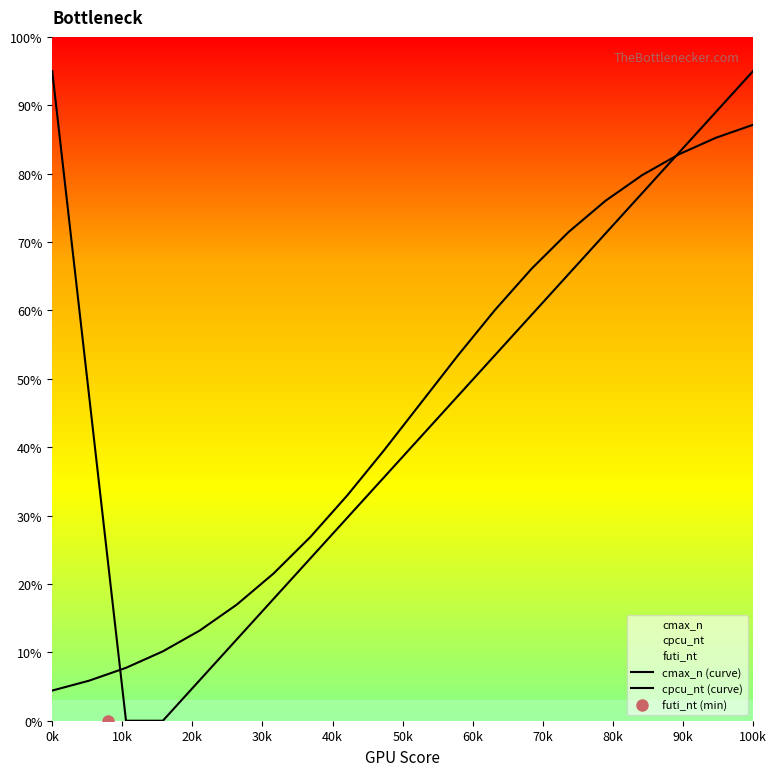

List the series in order of their overall mean, highest first.

cmax_n (curve), cpcu_nt (curve)